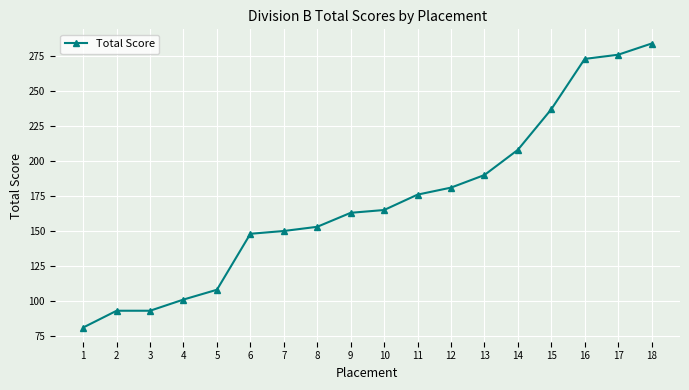

What is the difference between the values at 5 and 1?

27